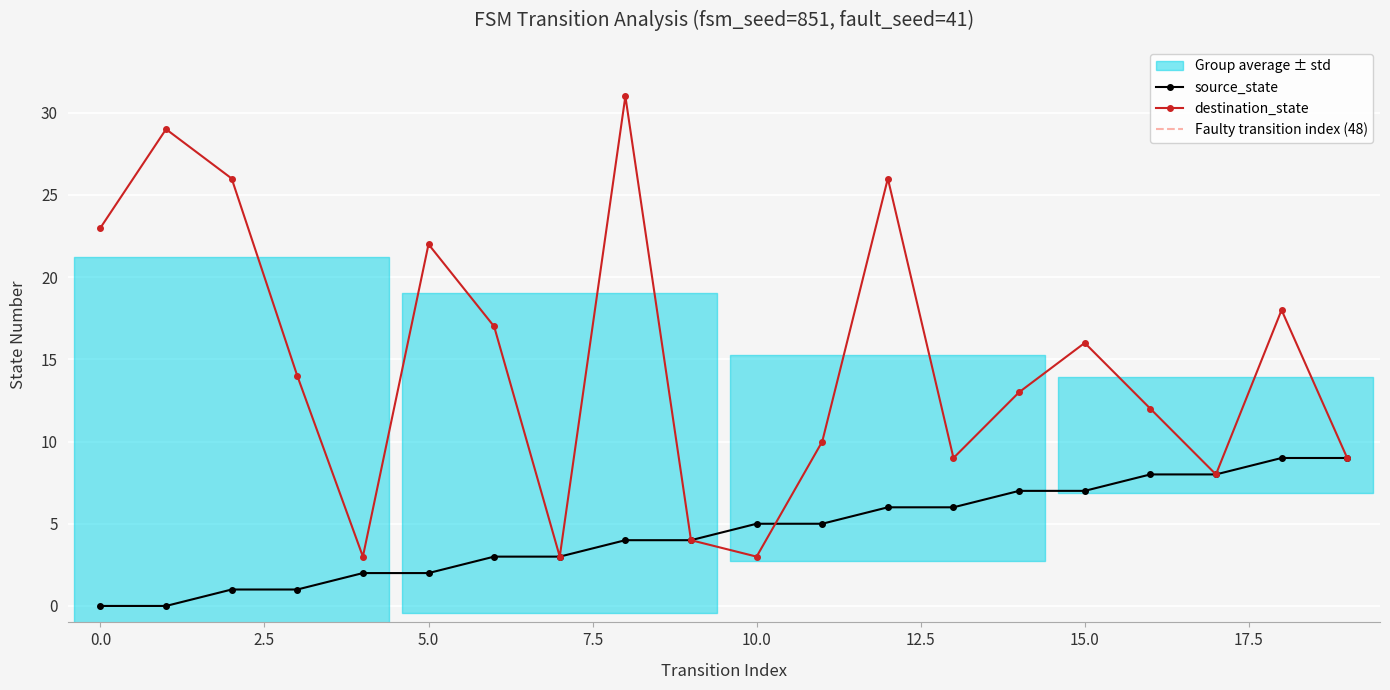

What is the total value across all series at 3?

15